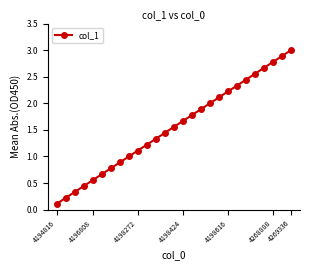

What is the greatest value displayed?

3.0